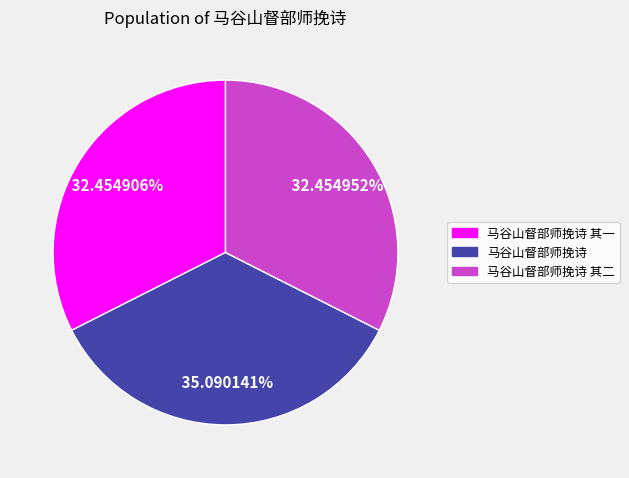

What is the ratio of the value at 马谷山督部师挽诗 其二 to the value at 马谷山督部师挽诗 其一?

1.0